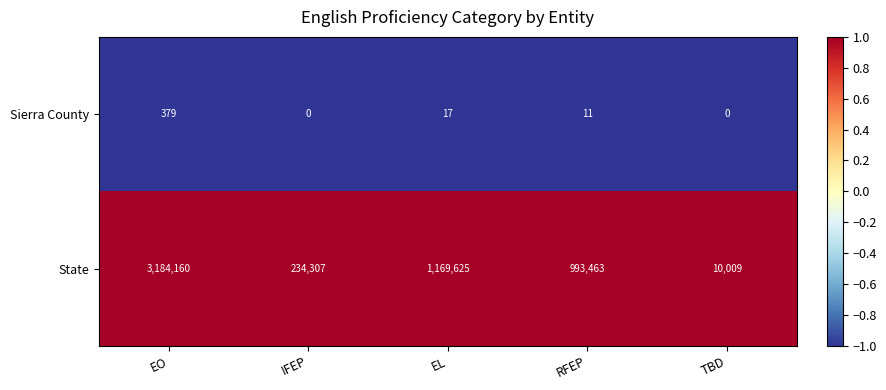

At which category is the sum across all series the highest?

EO